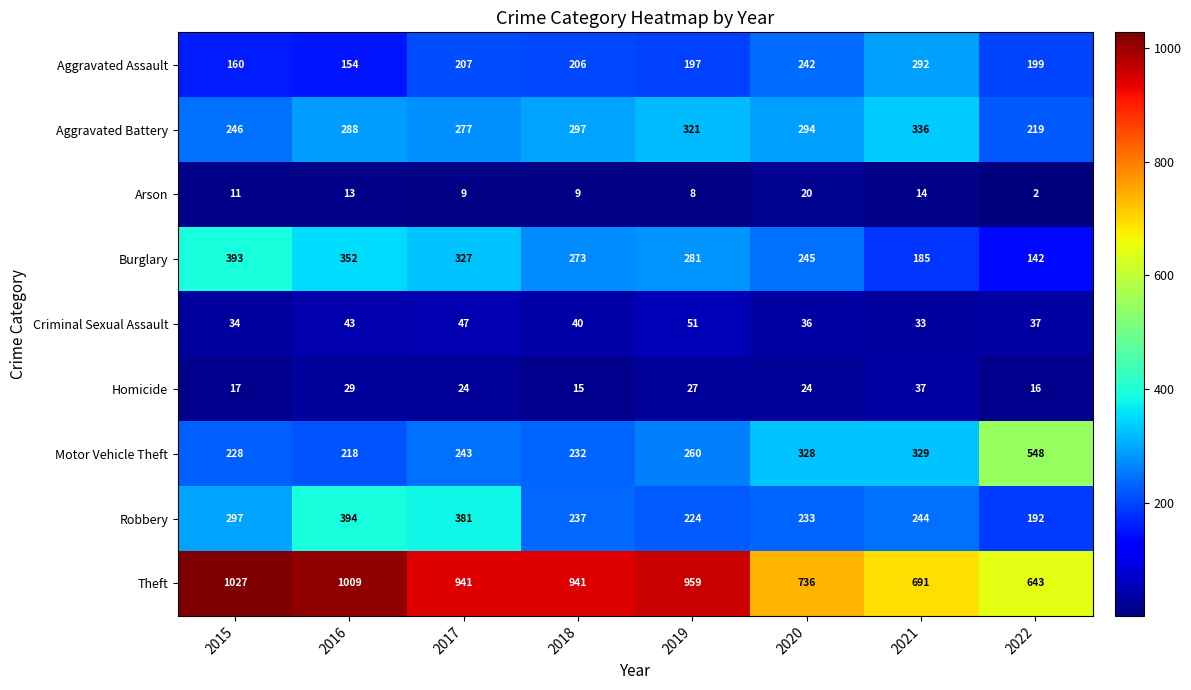

Count the number of categories in the chart.

8